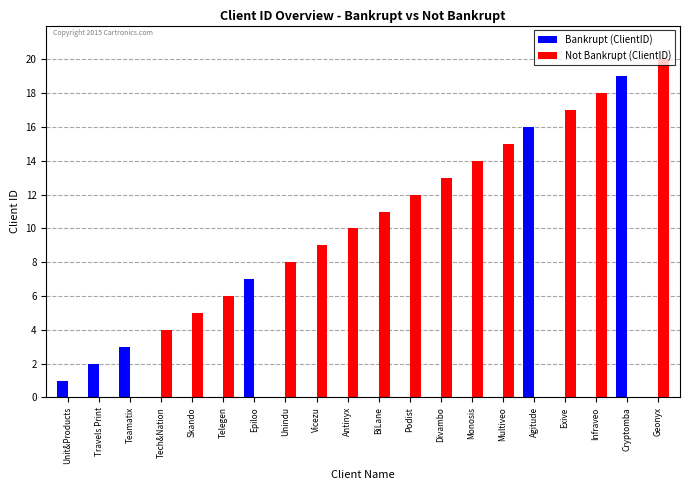

Is the value of Bankrupt (ClientID) at Vicezu greater than the value of Not Bankrupt (ClientID) at Exive?

No